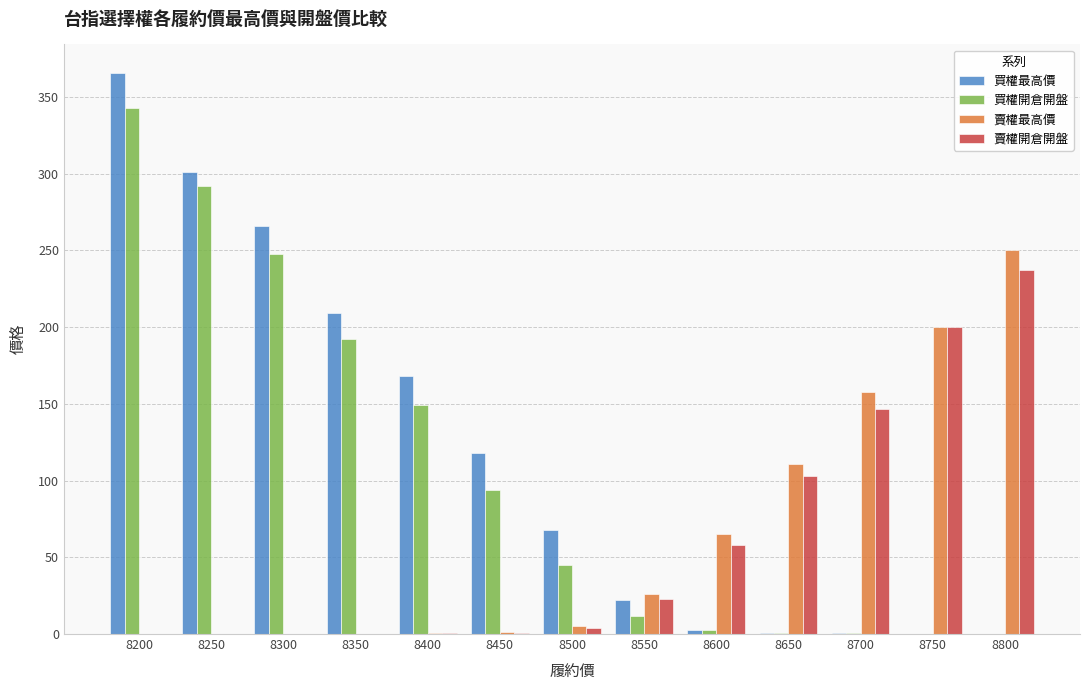

What is the sum of all 賣權開倉開盤 values?

774.0